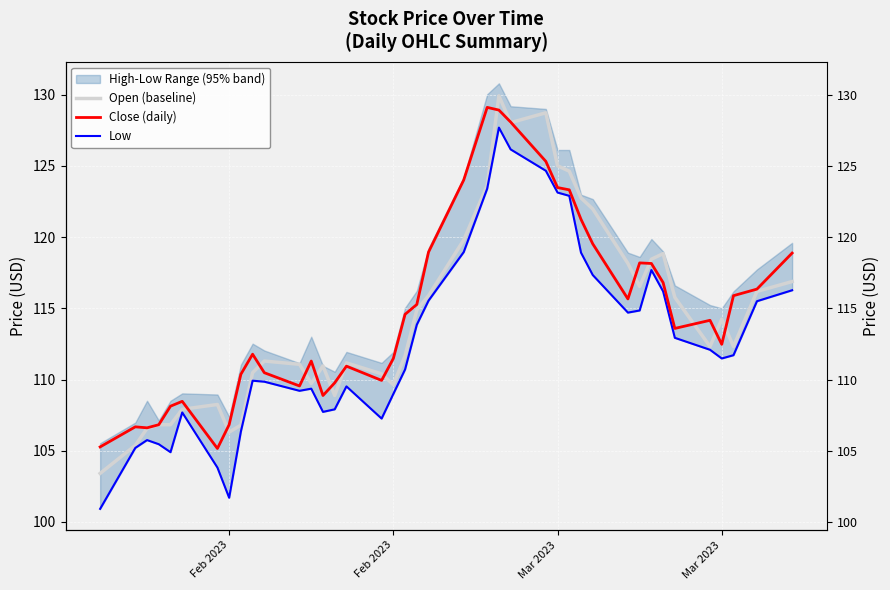

Which series has the largest range (max minus min)?

Low